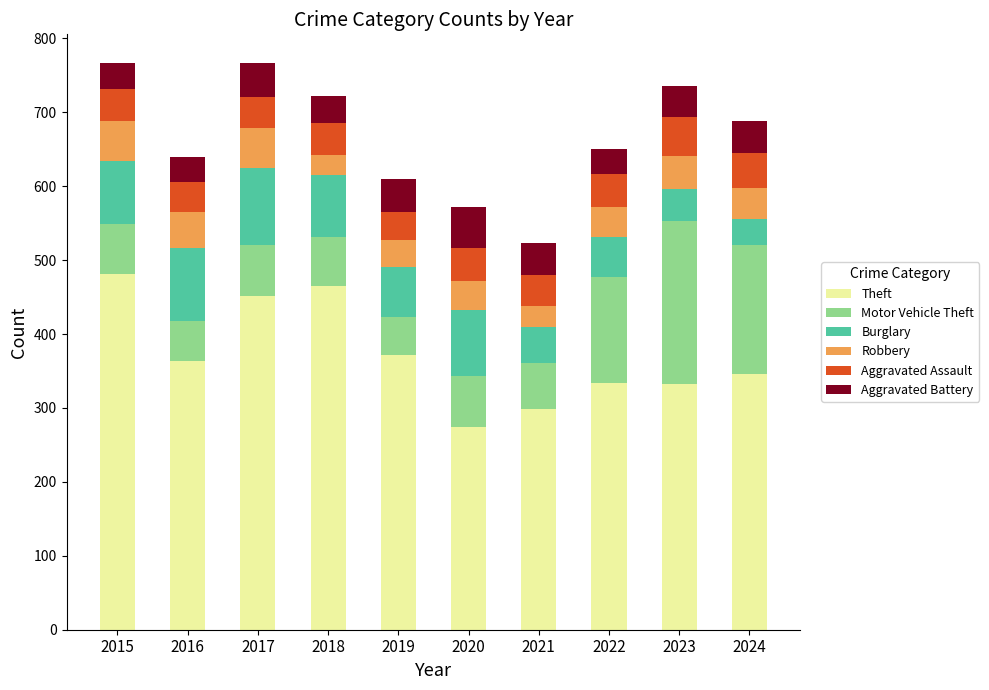

What is the total value across all series at 2017?

767